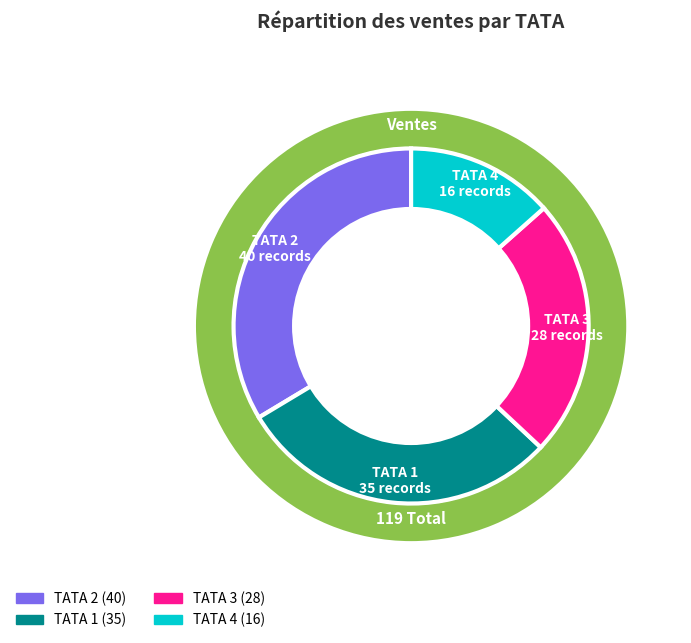

Does 12 represent more than half of the total?

No